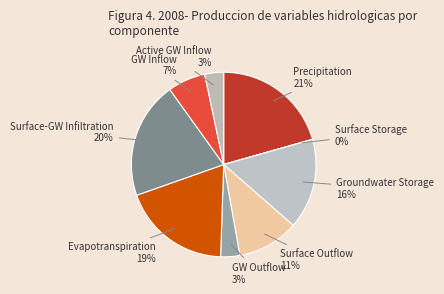

Is the sum of Evapotranspiration and Active GW Inflow greater than half?

No